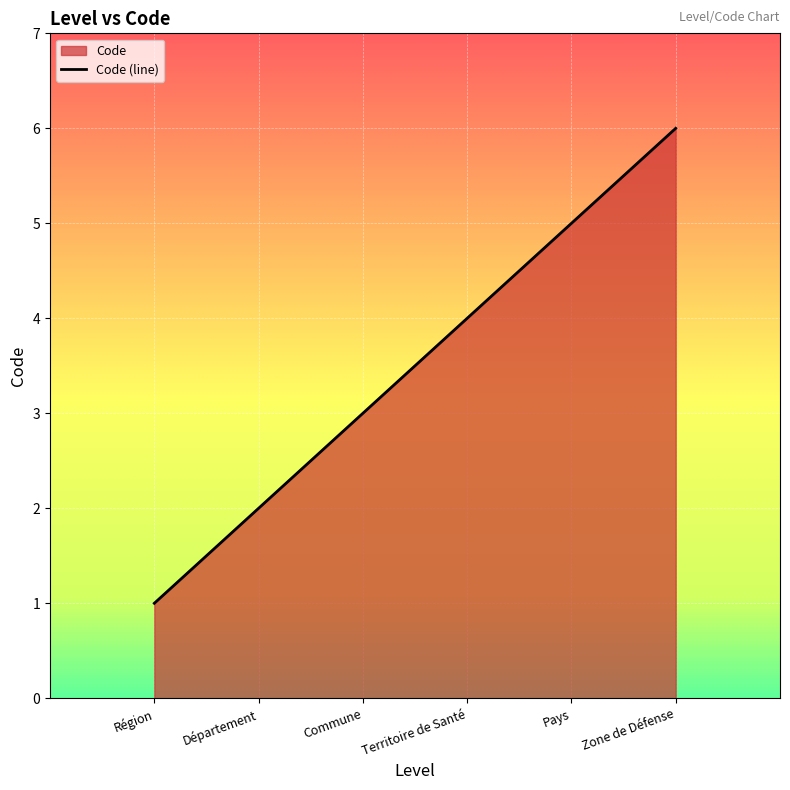

What is the minimum value shown in the chart?

1